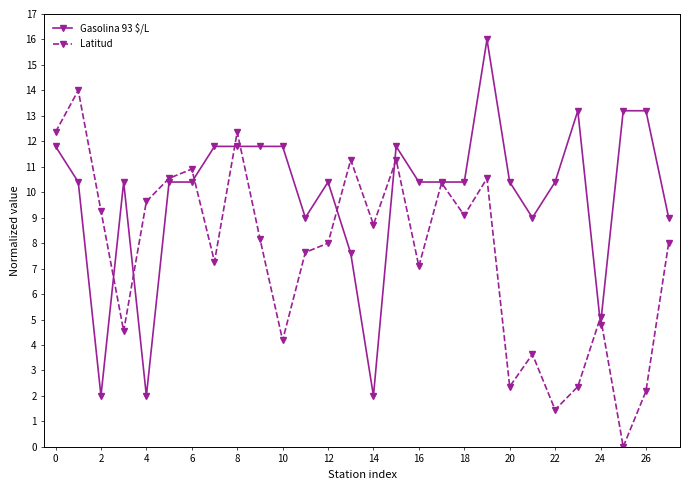

True or false: Gasolina 93 $/L has more than 2 interior local peaks.

True